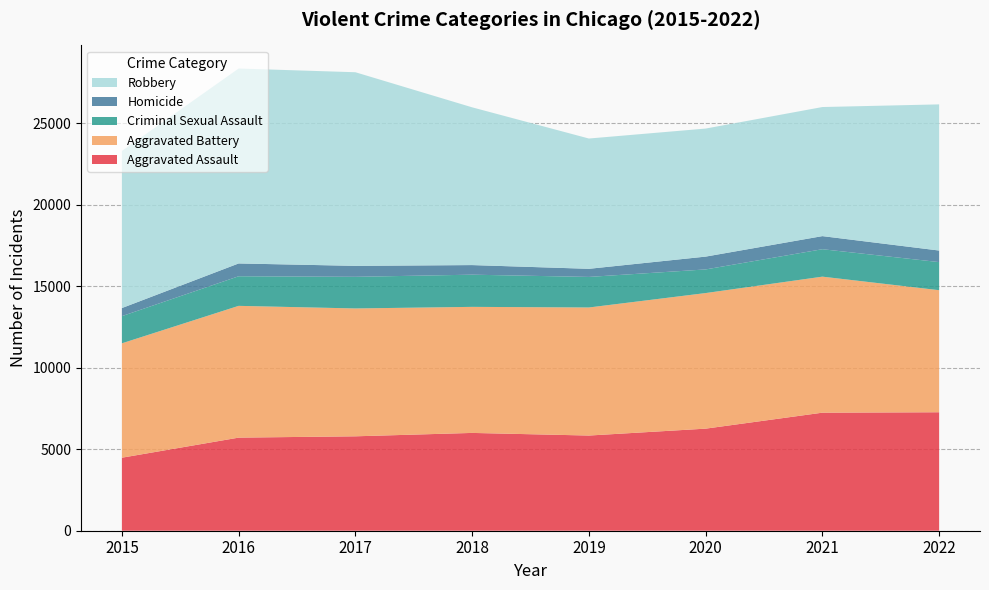

Reading right to left, transcribe all the data shown in this chart.

Aggravated Assault: 2022=7269	2021=7243	2020=6263	2019=5840	2018=6001	2017=5793	2016=5712	2015=4480
Aggravated Battery: 2022=7489	2021=8346	2020=8319	2019=7857	2018=7734	2017=7845	2016=8085	2015=7018
Criminal Sexual Assault: 2022=1724	2021=1684	2020=1450	2019=1875	2018=1975	2017=1941	2016=1816	2015=1668
Homicide: 2022=709	2021=803	2020=787	2019=498	2018=589	2017=672	2016=786	2015=496
Robbery: 2022=8968	2021=7920	2020=7856	2019=7994	2018=9679	2017=11880	2016=11960	2015=9638